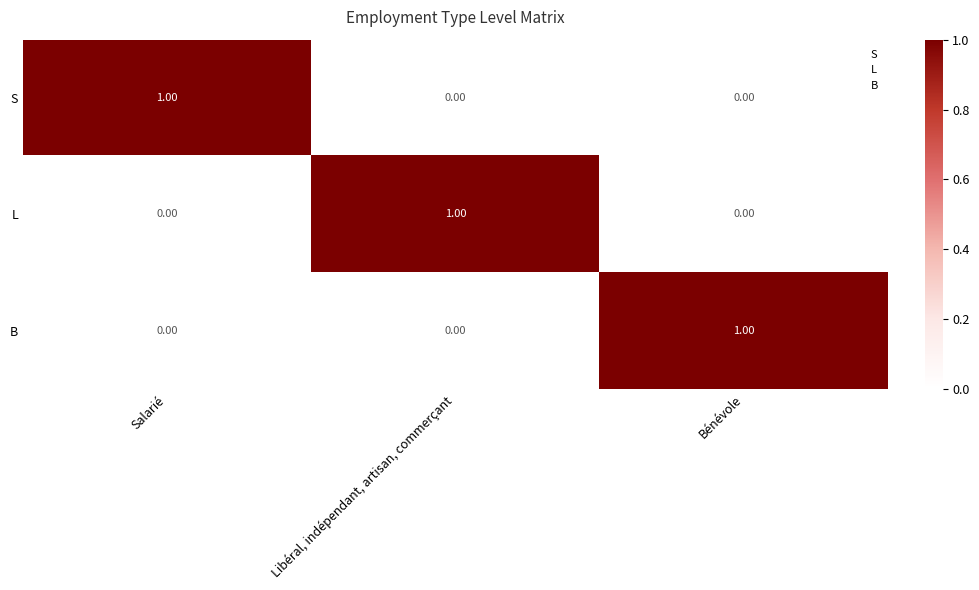

At which label does S reach its peak?

Salarié